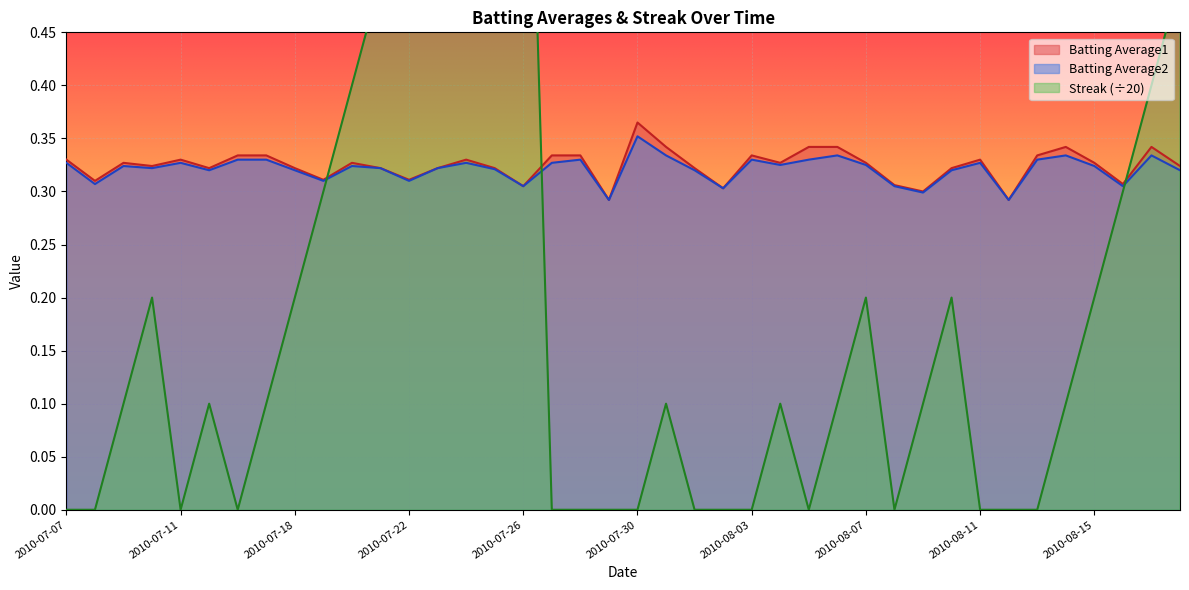

At which category does Batting Average2 reach its first local valley?

2010-07-08